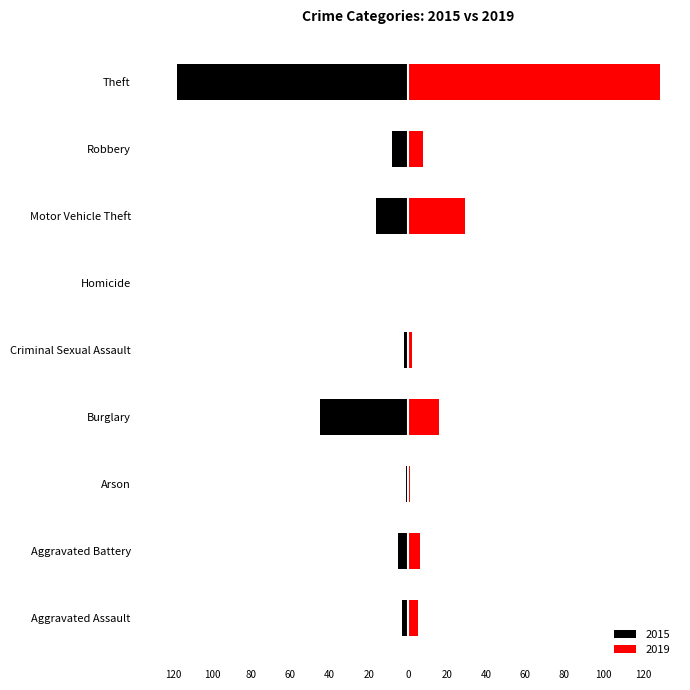

How many distinct data groups are displayed?

2